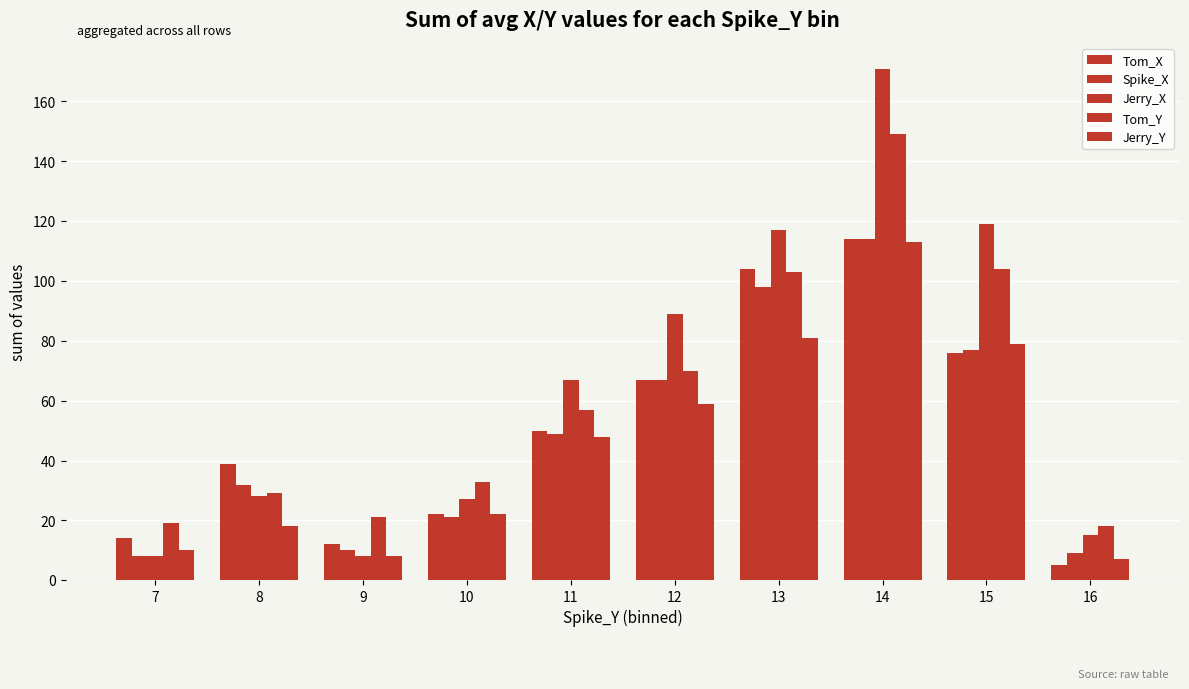

Which category has the highest value across all series?

14